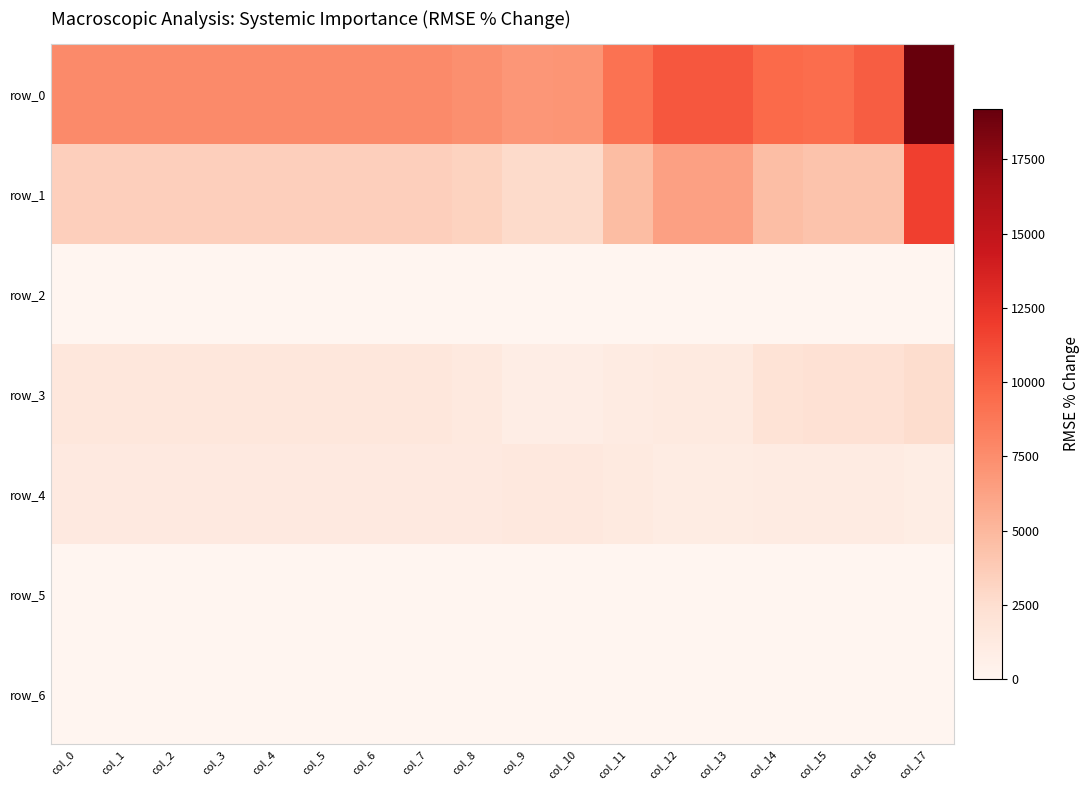

What is the sum of the row_5 values at col_4 and col_14?

9.8